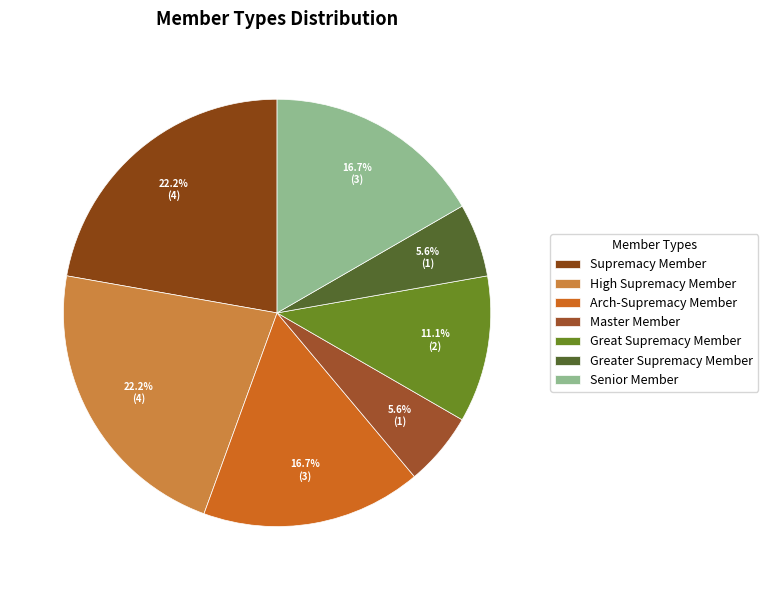

The Arch-Supremacy Member slice represents 16% of the pie. True or false?

False